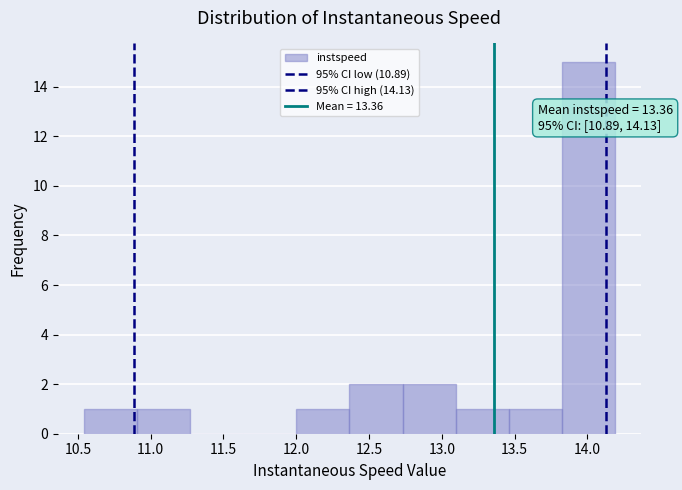

Over which range of the x-axis is the bar tallest?

13.80 to 14.20